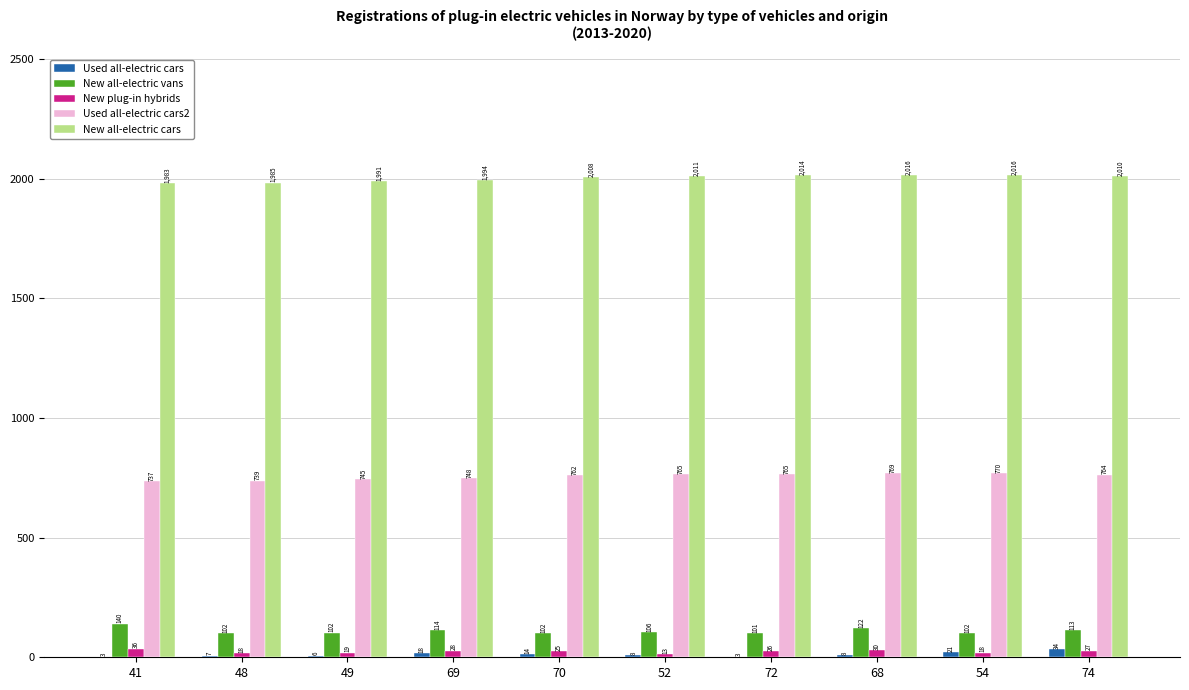

The Used all-electric cars2 series shows 747.6 at 69. True or false?

True